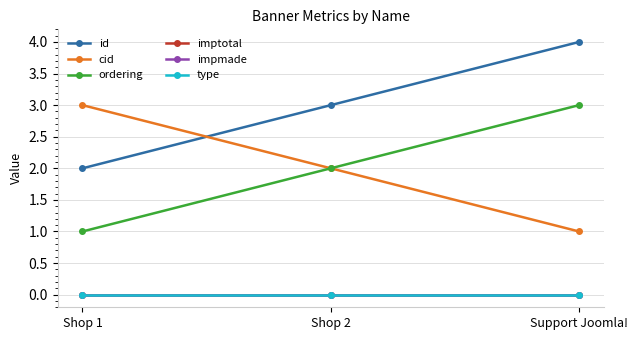

Does the chart have visible grid lines?

Yes